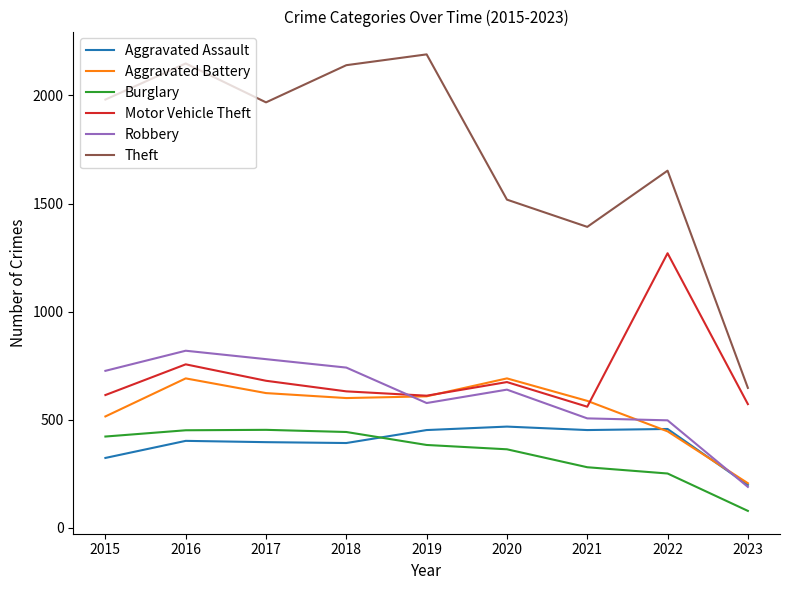

Is it true that Aggravated Assault equals 323 at 2015?

True